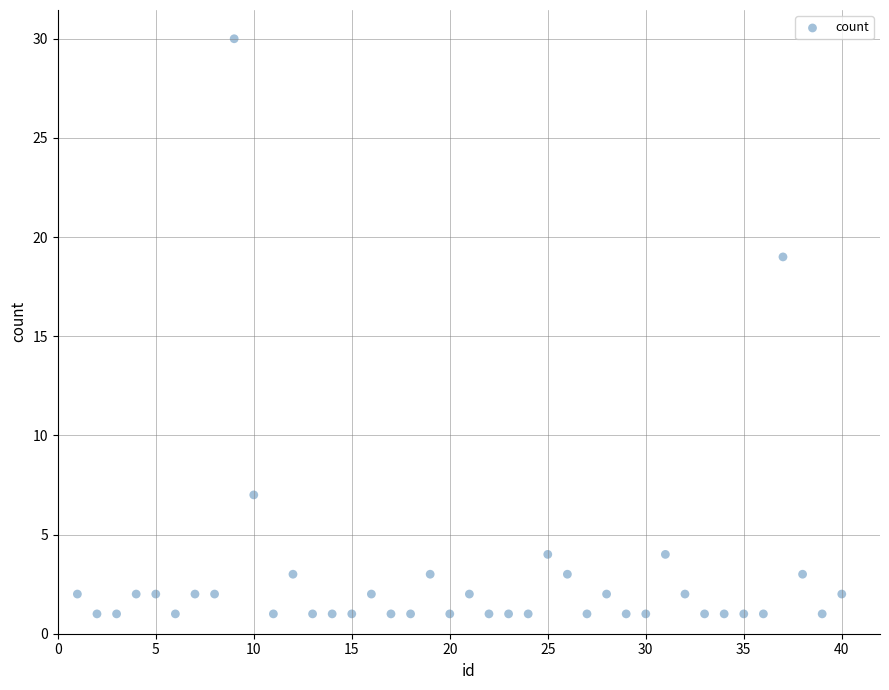

What Y value in the scatter plot is closest to 15?

19